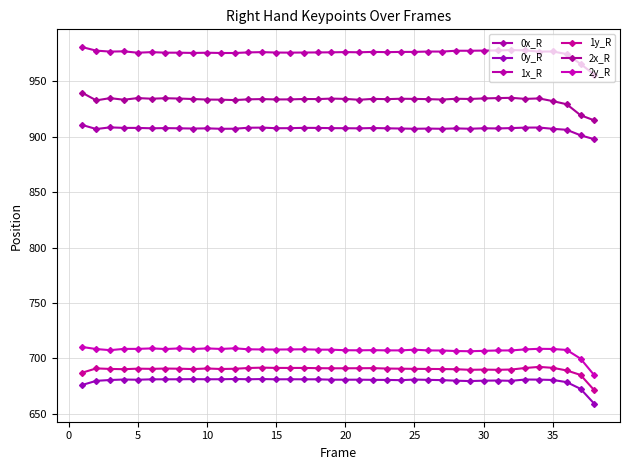

What is the minimum value shown in the chart?

658.9